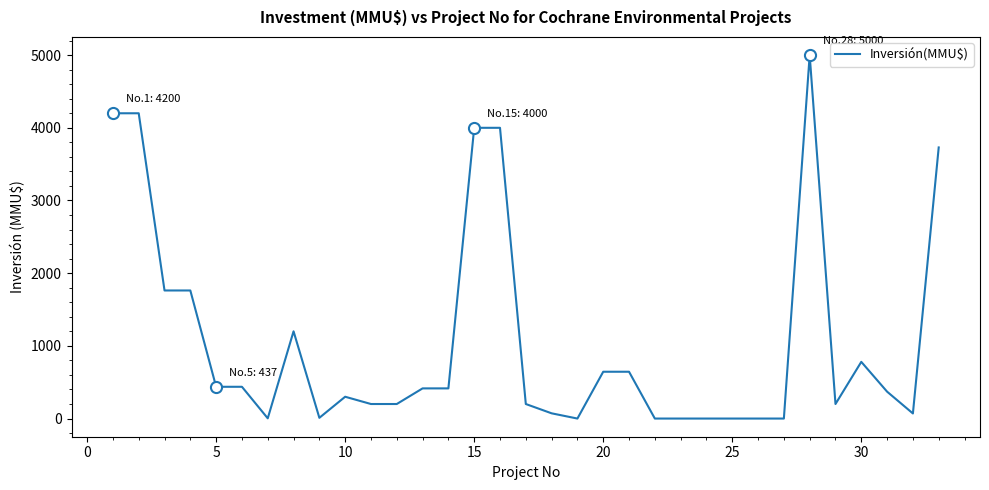

What is the maximum value shown in the chart?

5000